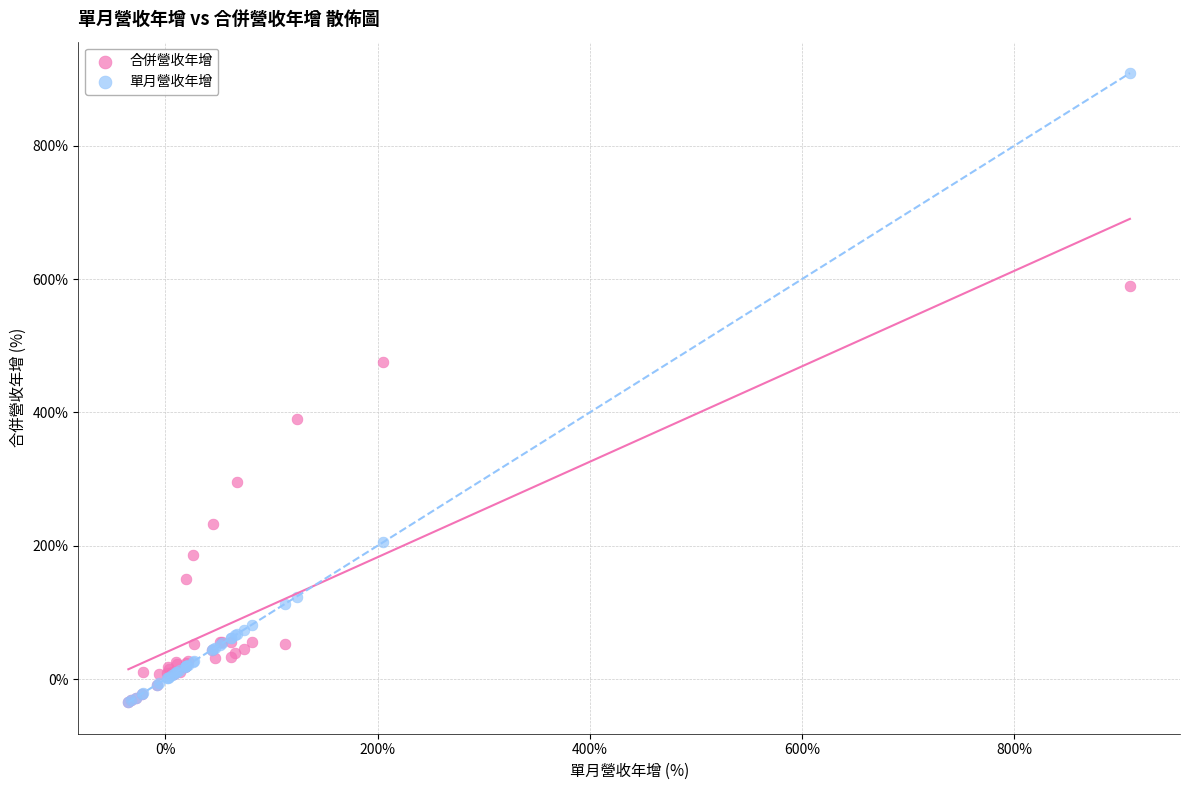

Which series has the largest Y range (max minus min)?

單月營收年增